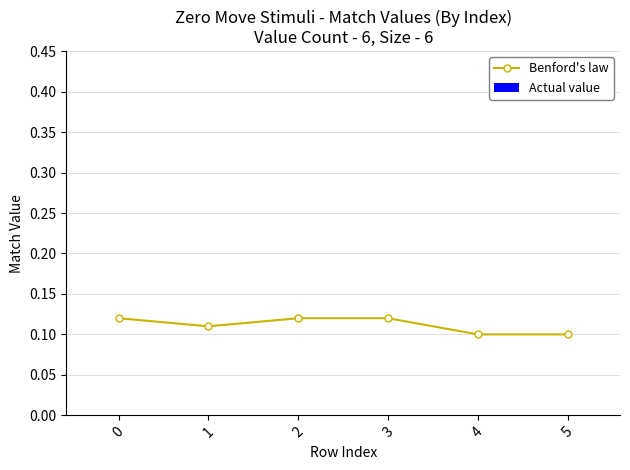

True or false: the data shows 0.1 at 5.

True